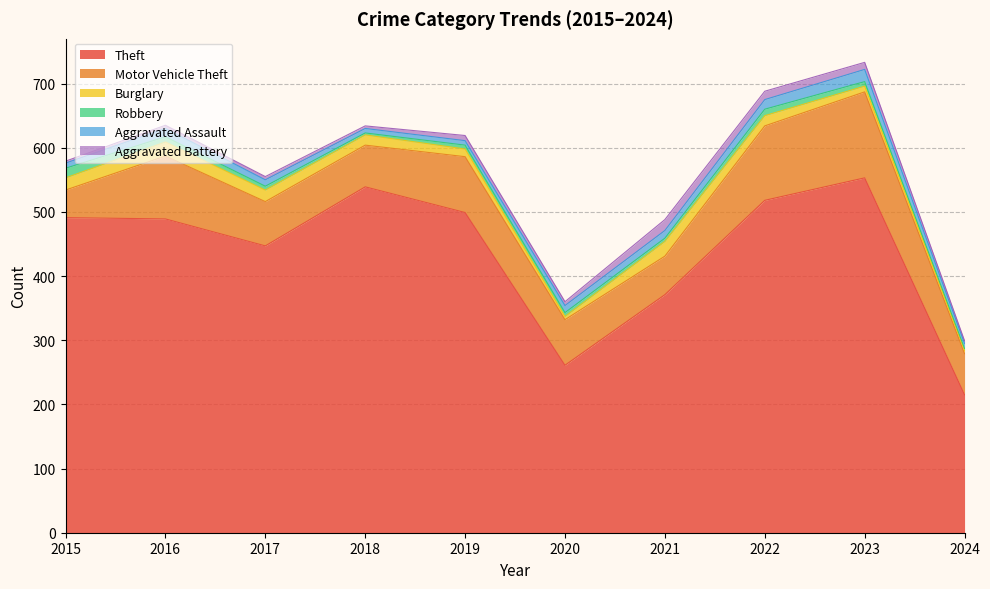

What is the value of the Burglary point at the 6th from the left?

5